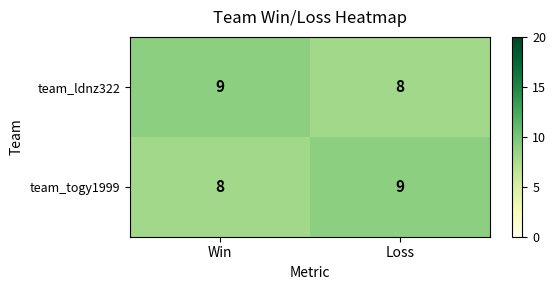

What is the sum of all team_ldnz322 values?

17